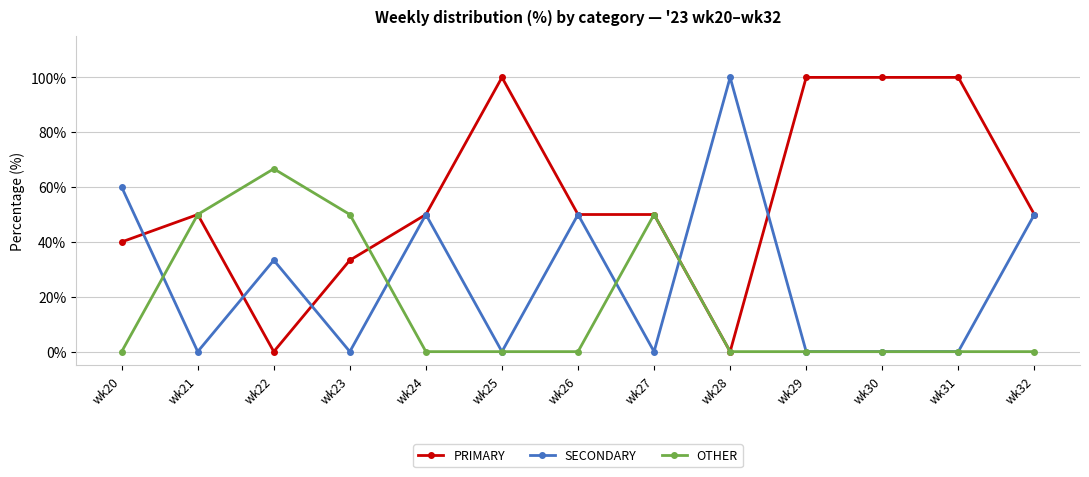

Which series has the largest total across all categories?

PRIMARY